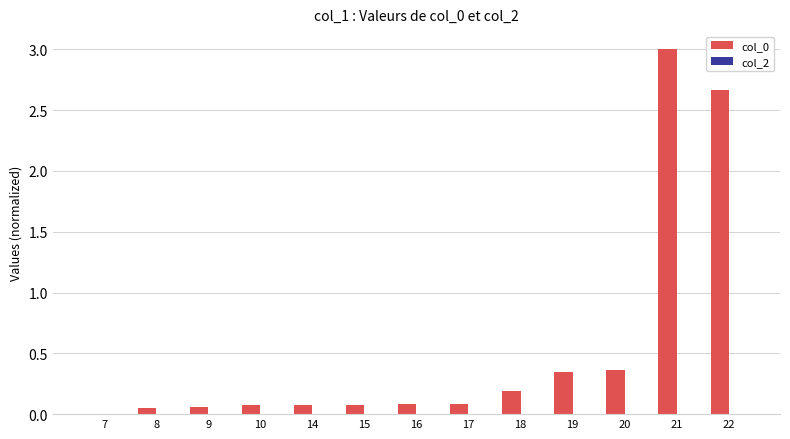

Which label corresponds to the largest value in the chart?

21